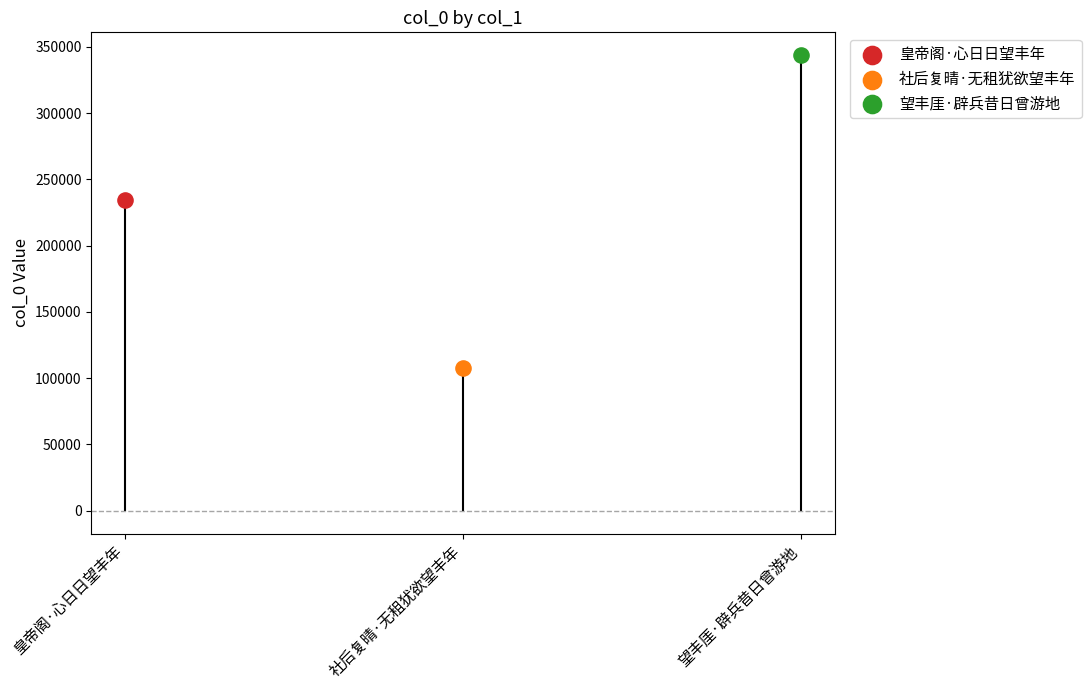

Between 社后复晴·无租犹欲望丰年 and 望丰厓·辟兵昔日曾游地, which is larger?

望丰厓·辟兵昔日曾游地